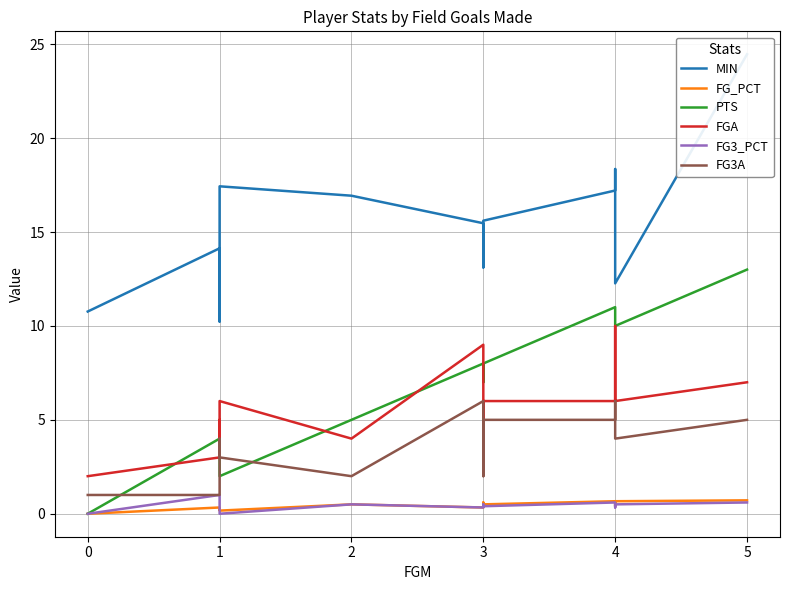

How many interior local valleys does the FG_PCT series have?

5